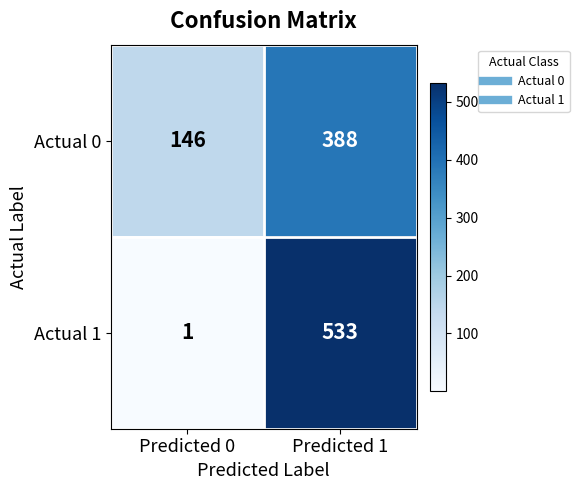

Which series has the largest range (max minus min)?

Actual 1